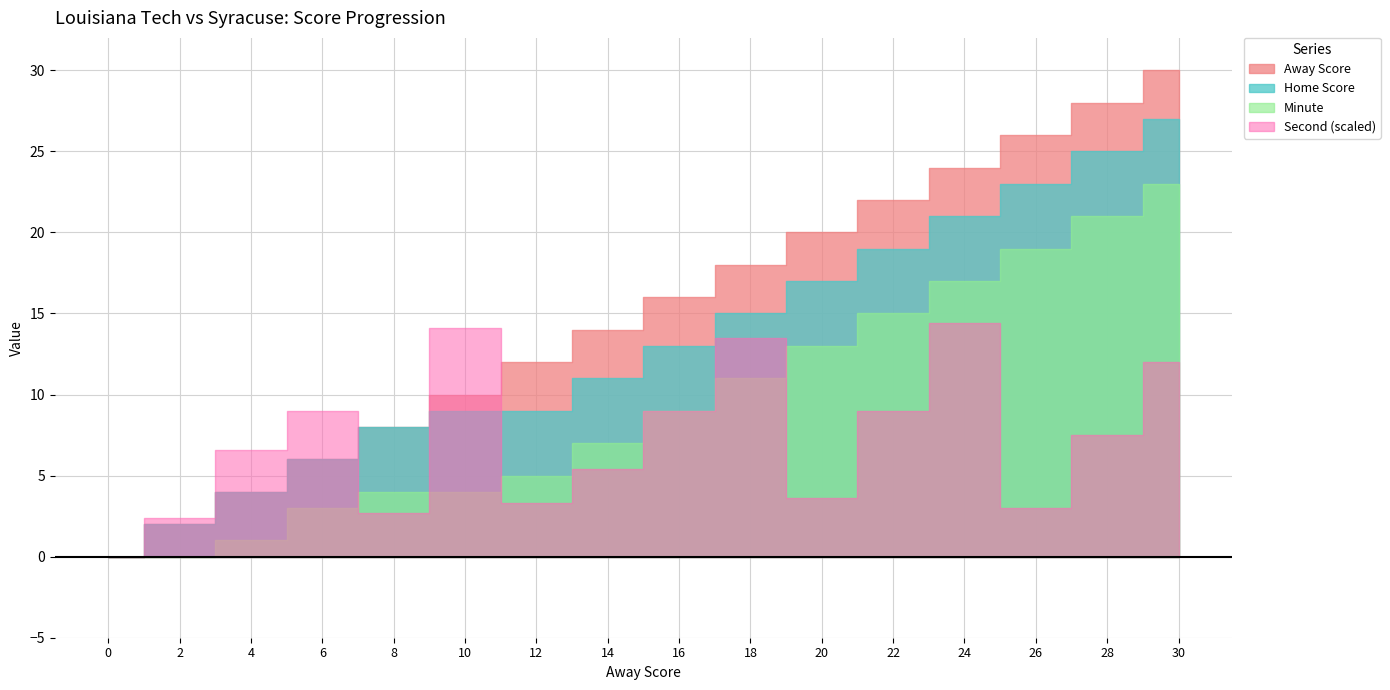

What are all the series names shown in the legend?

Away Score, Home Score, Minute, Second